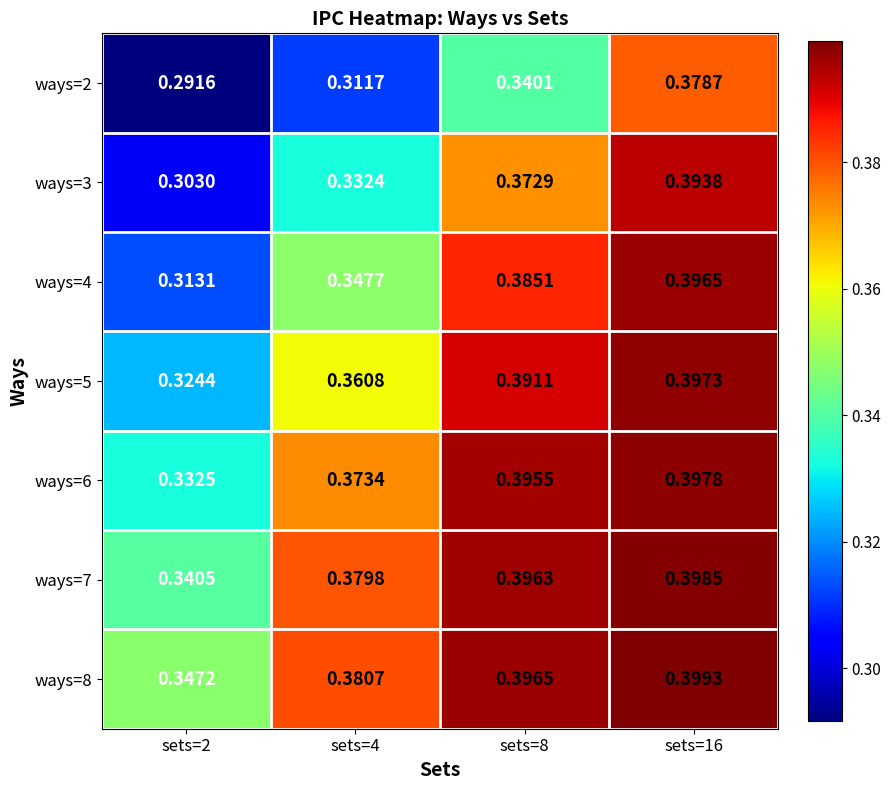

Is the value of ways=5 at sets=2 greater than the value of ways=7 at sets=4?

No